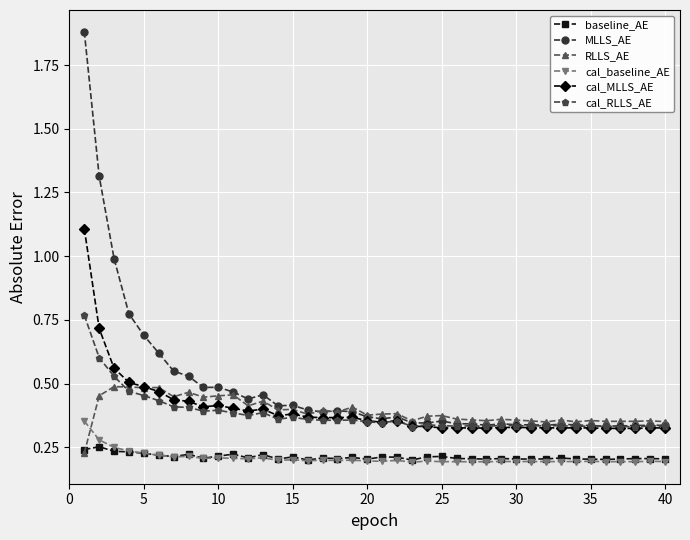

Rank the series by their maximum value, from highest to lowest.

MLLS_AE, cal_MLLS_AE, cal_RLLS_AE, RLLS_AE, cal_baseline_AE, baseline_AE